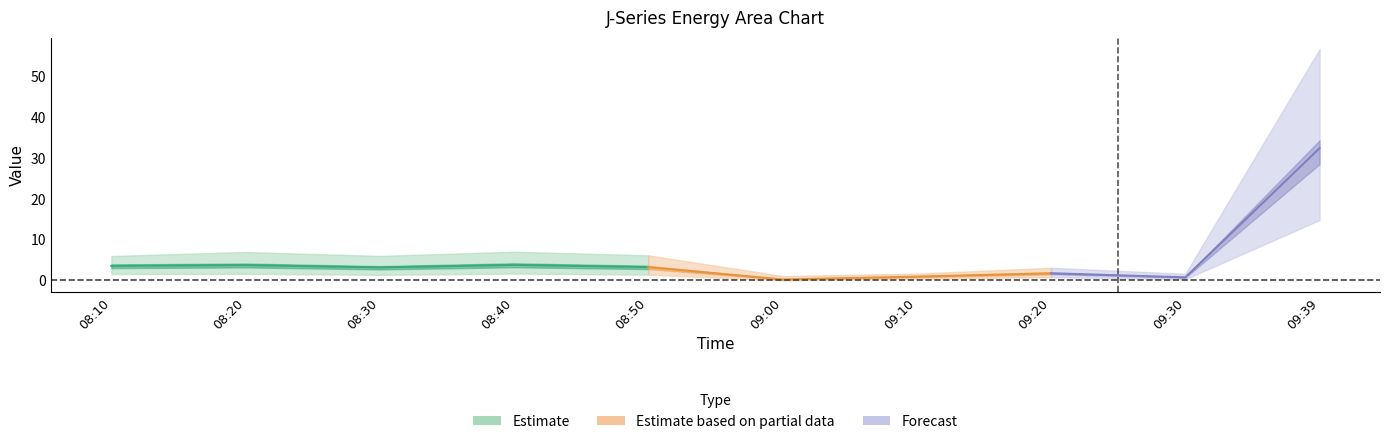

Rank the categories by J7 value from lowest to highest.

09:00, 09:30, 09:10, 09:20, 08:10, 08:30, 08:50, 08:20, 08:40, 09:39